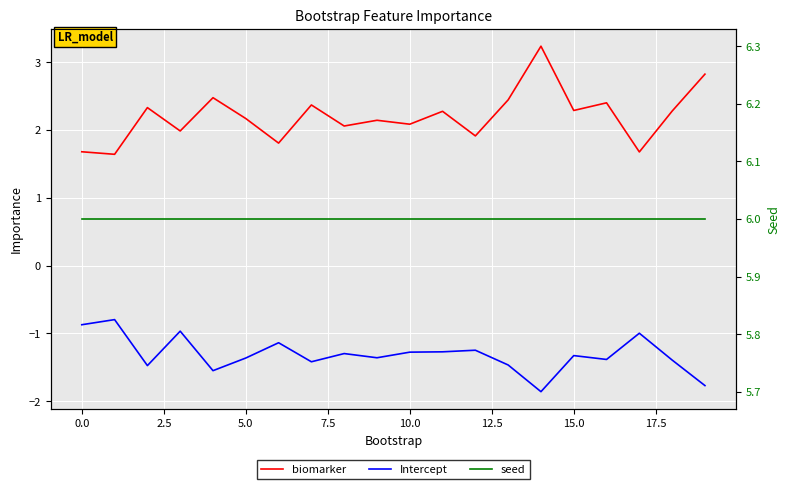

Which series changed the most between 10.0 and 20.0?

biomarker